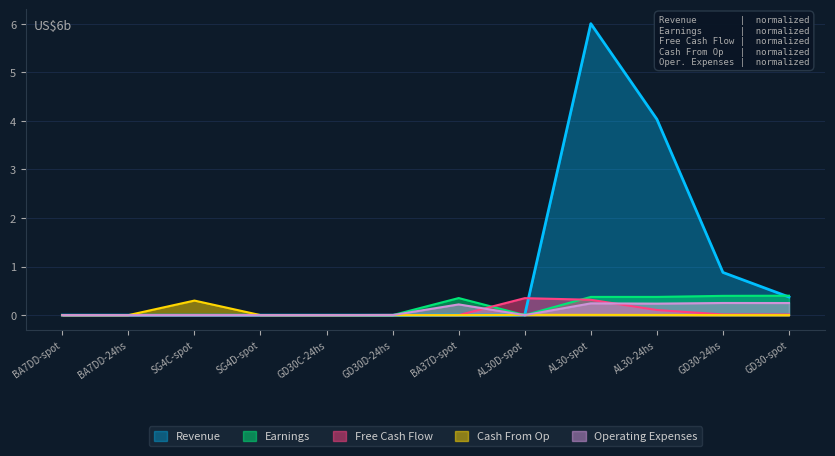

Which category has the lowest value in the Operating Expenses series?

SG4C-spot